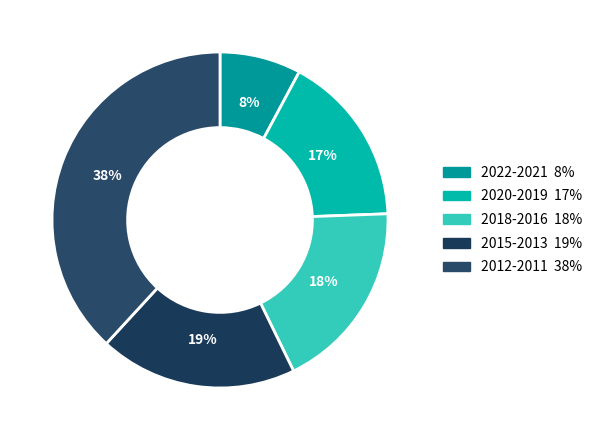

To the nearest percent, what is the average slice percentage?

20%